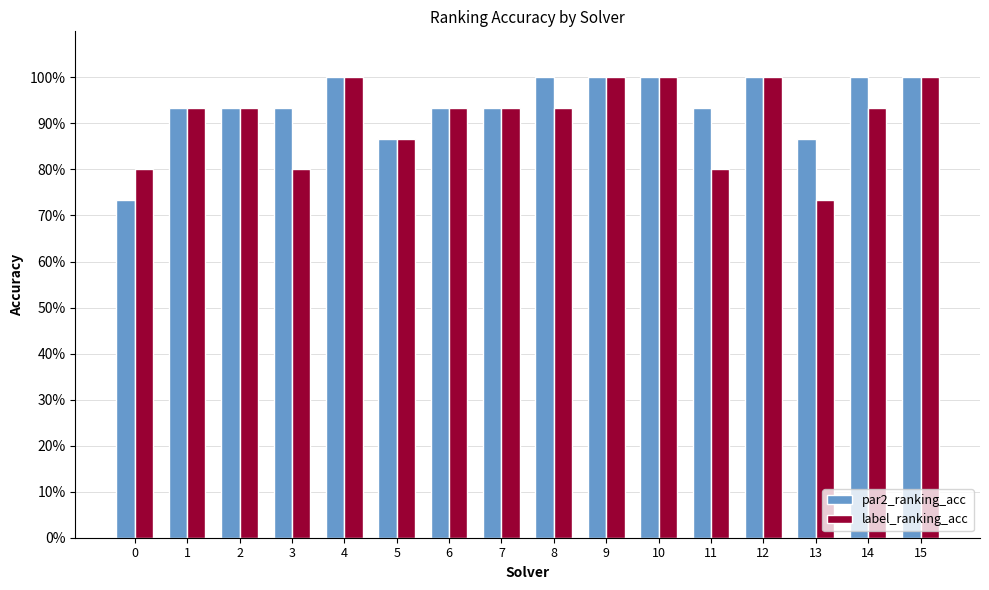

Which series has the widest spread of values?

par2_ranking_acc